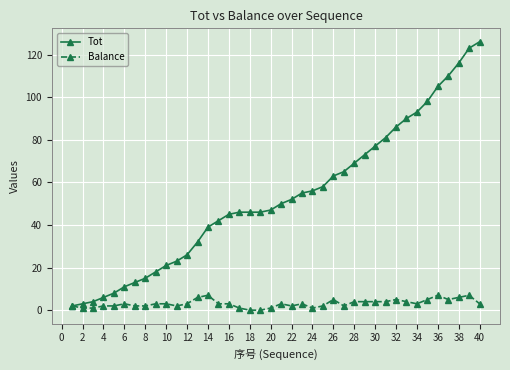

Which series has the largest range (max minus min)?

Tot